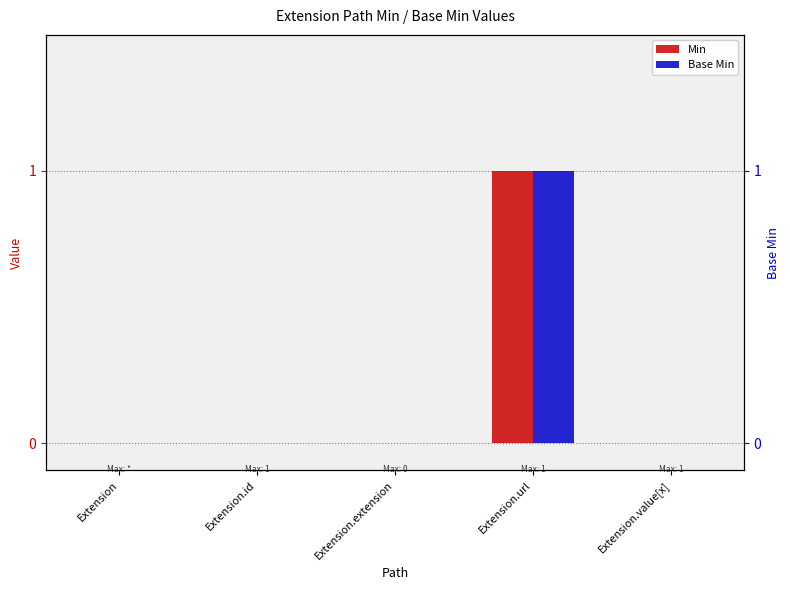

What is the approximate value of Base Min at Extension.url?

1